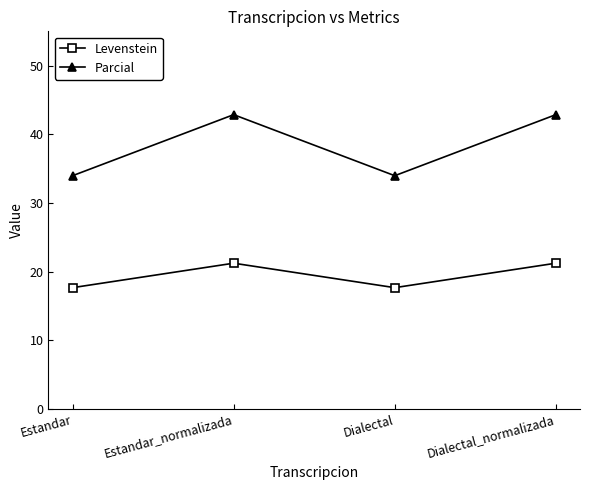

The value of Parcial at Estandar_normalizada is 42.9. True or false?

True